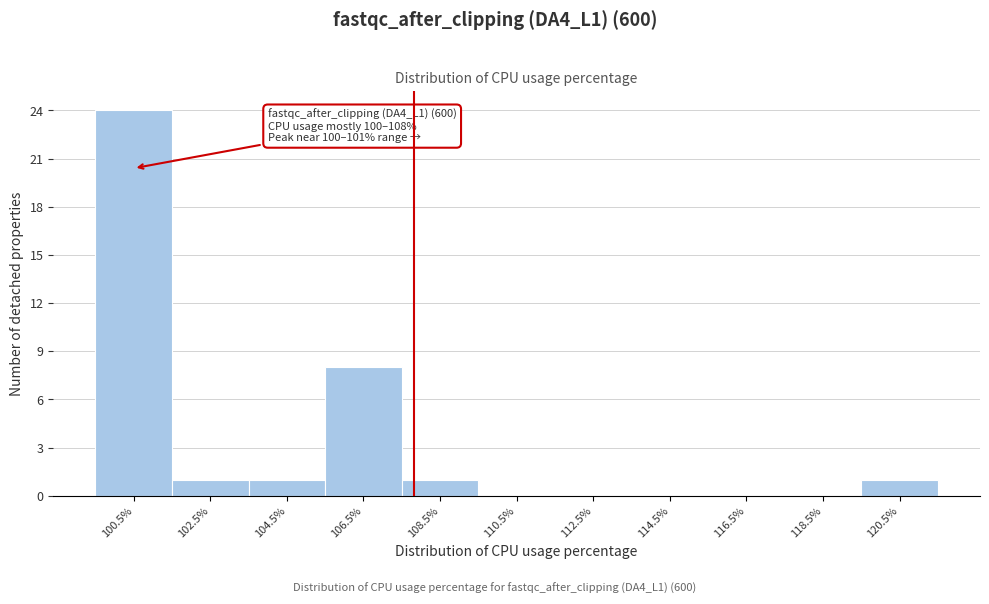

Over which range of the x-axis is the bar tallest?

99.5 to 101.5